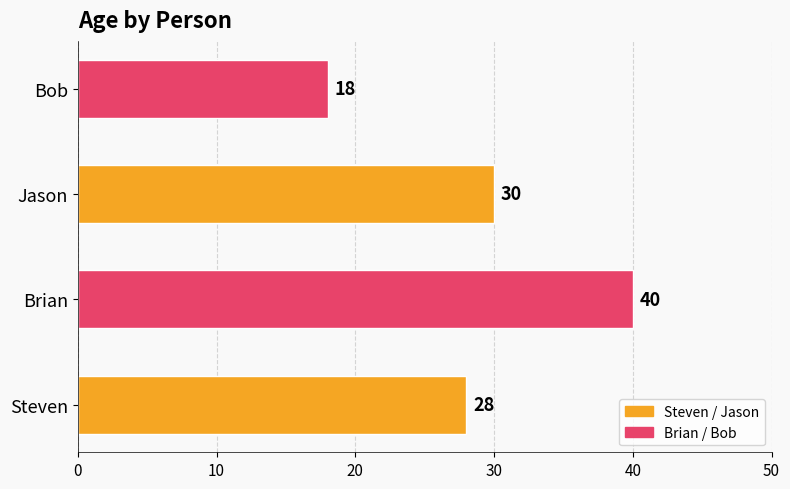

Which category has the highest value across all series?

Brian